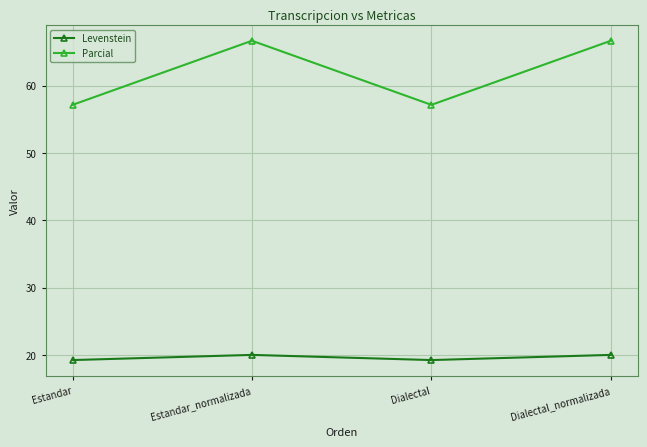

What value does the Parcial series have at Dialectal?

57.1